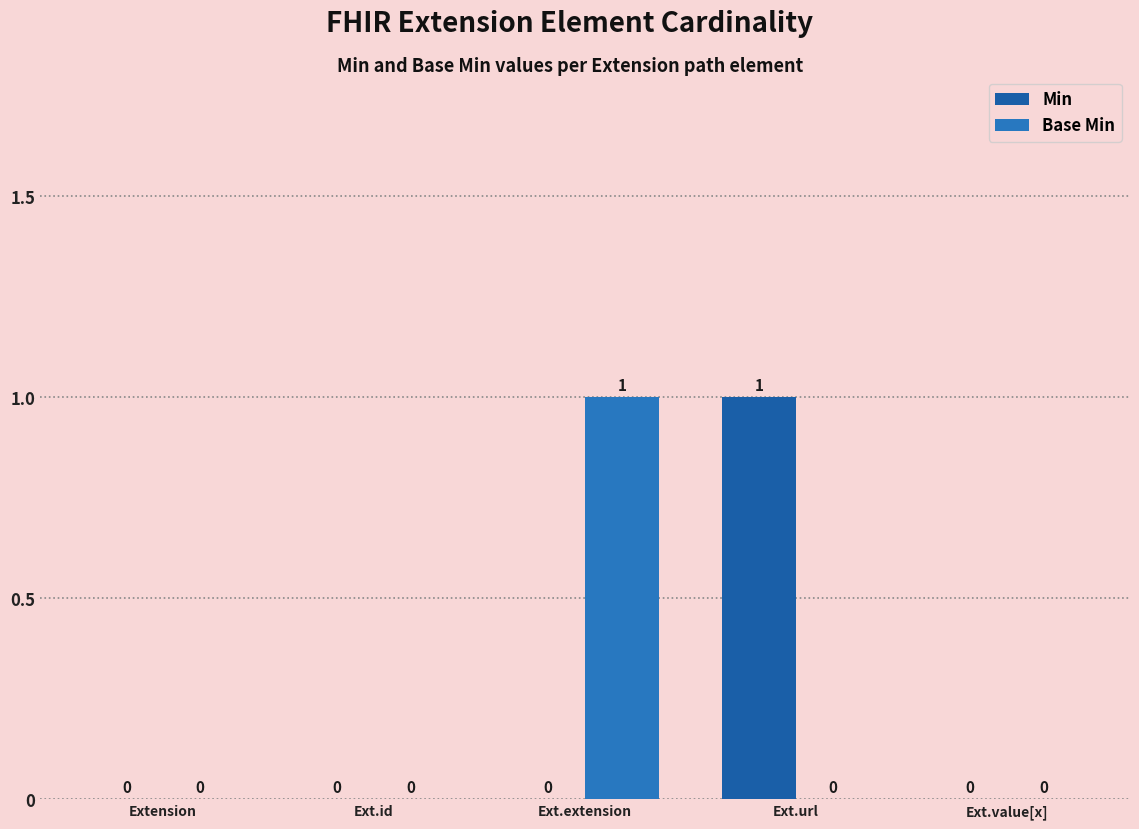

The Base Min series shows 0 at Ext.extension. True or false?

False